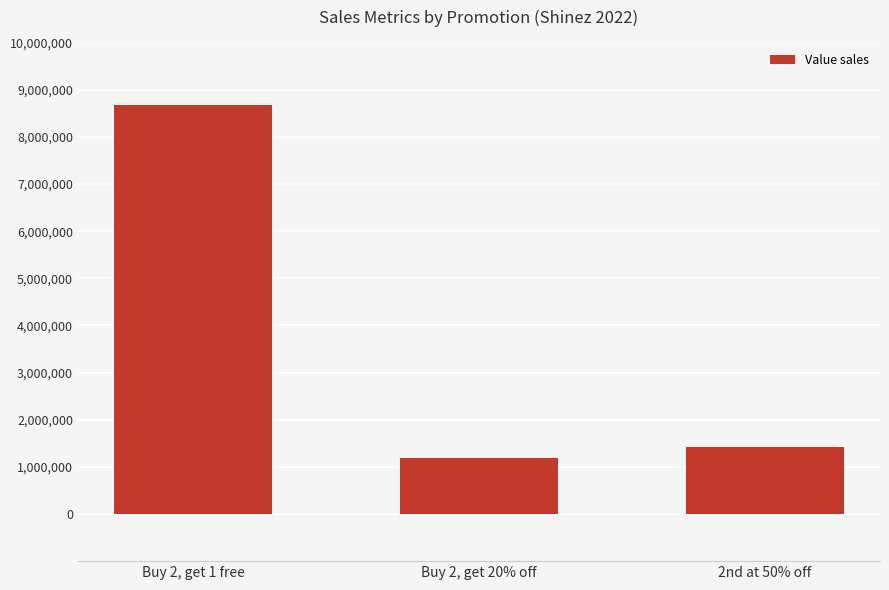

Is it true that the value at Buy 2, get 1 free is 3284569?

False